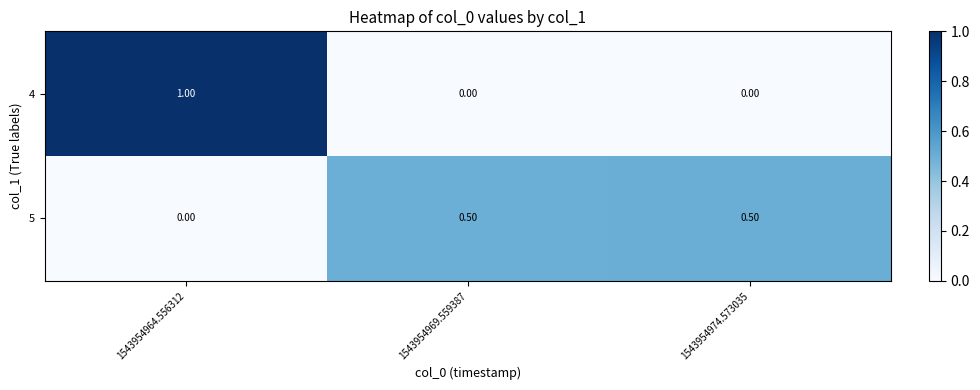

Which label corresponds to the largest value in the chart?

1543954964.556312